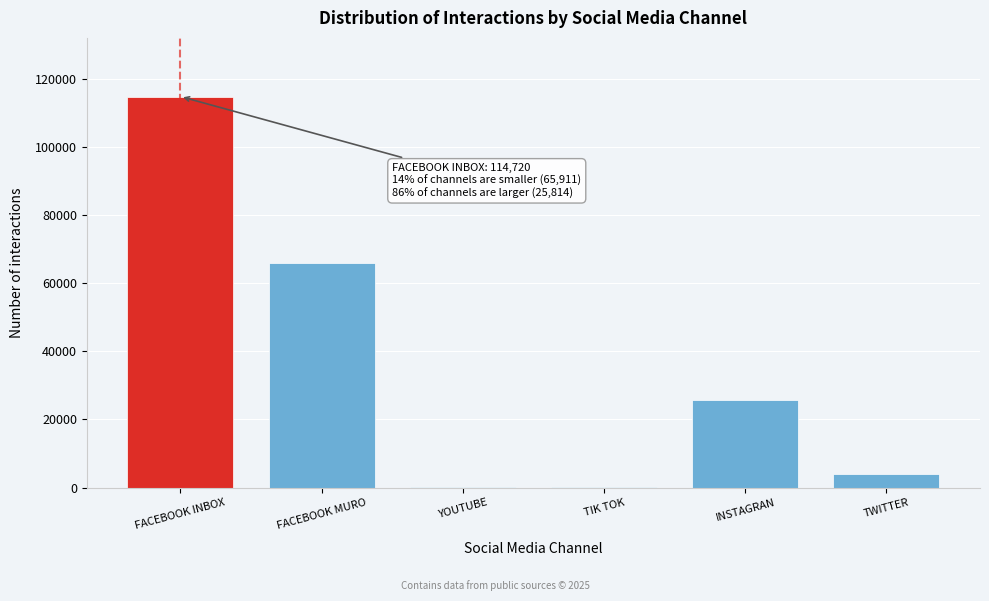

Which has a higher value, INSTAGRAN or FACEBOOK MURO?

FACEBOOK MURO